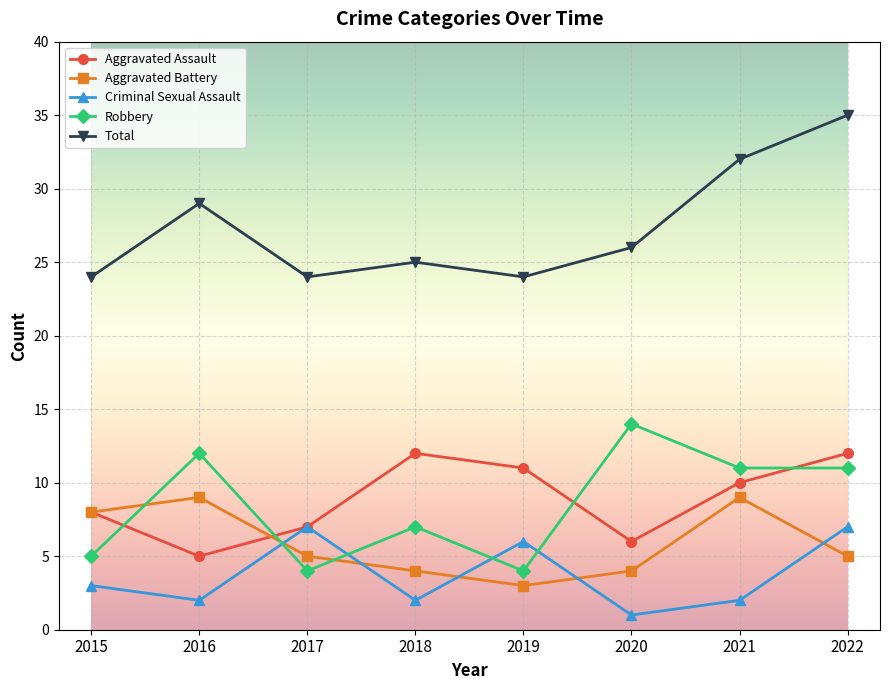

At which label does Aggravated Assault first exceed 10?

2018